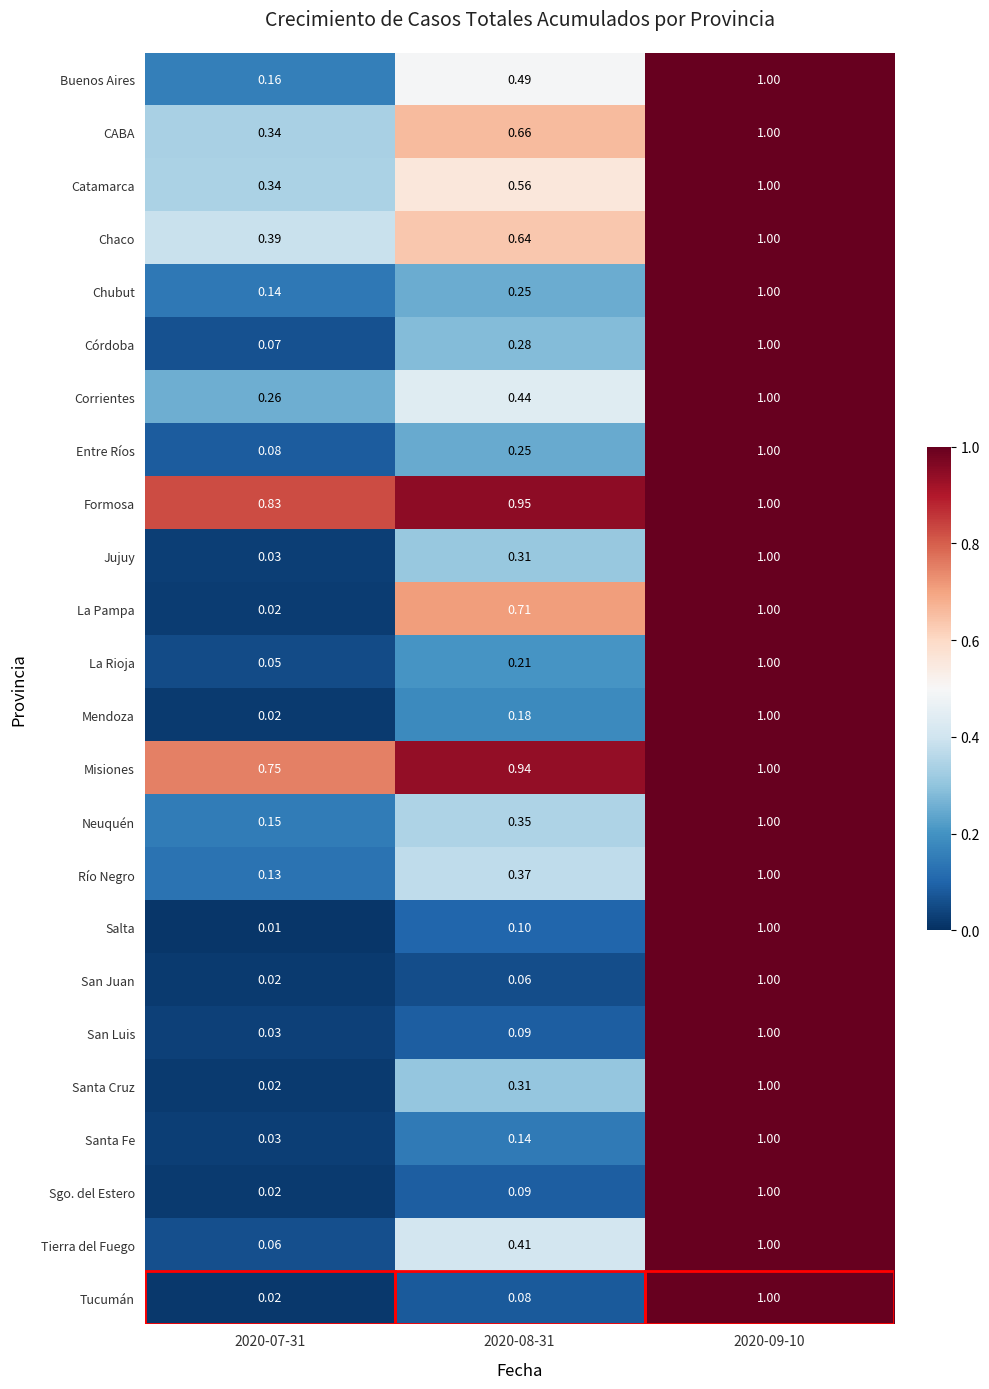

Between 2020-07-31 and 2020-09-10, which series saw the biggest shift?

Salta